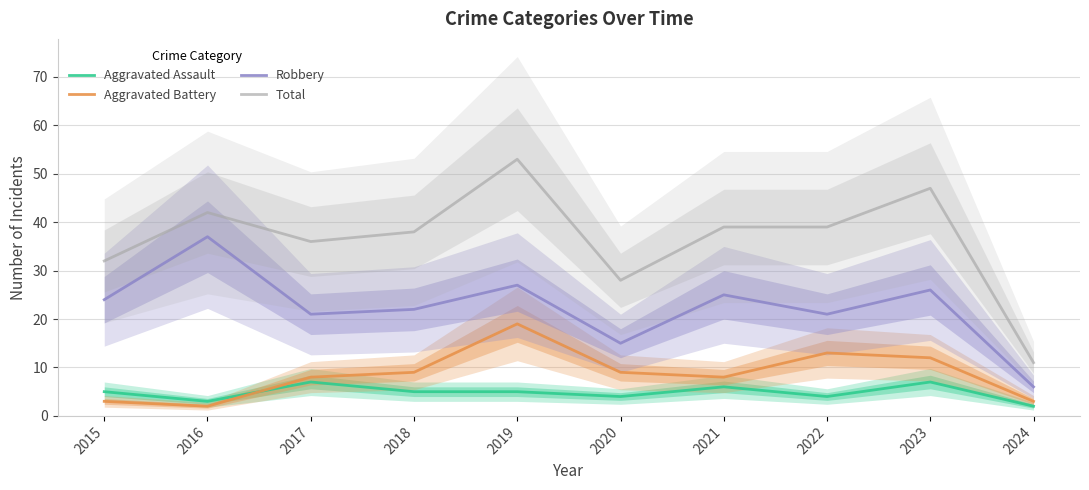

Rank the series by their maximum value, from highest to lowest.

Total, Robbery, Aggravated Battery, Aggravated Assault